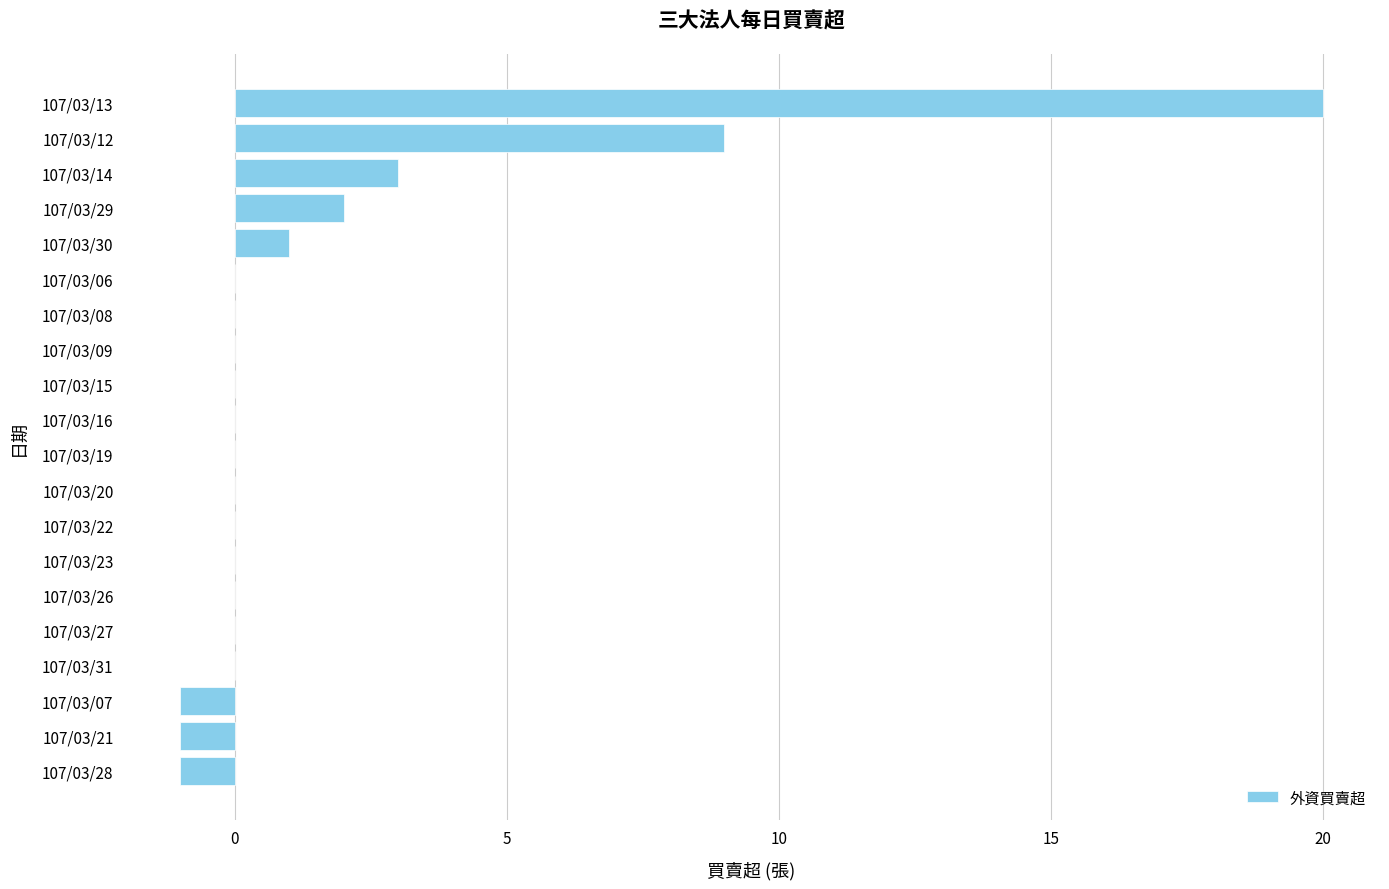

Reading bottom to top, extract all data points from this chart.

107/03/28=-1	107/03/21=-1	107/03/07=-1	107/03/31=0	107/03/27=0	107/03/26=0	107/03/23=0	107/03/22=0	107/03/20=0	107/03/19=0	107/03/16=0	107/03/15=0	107/03/09=0	107/03/08=0	107/03/06=0	107/03/30=1	107/03/29=2	107/03/14=3	107/03/12=9	107/03/13=20